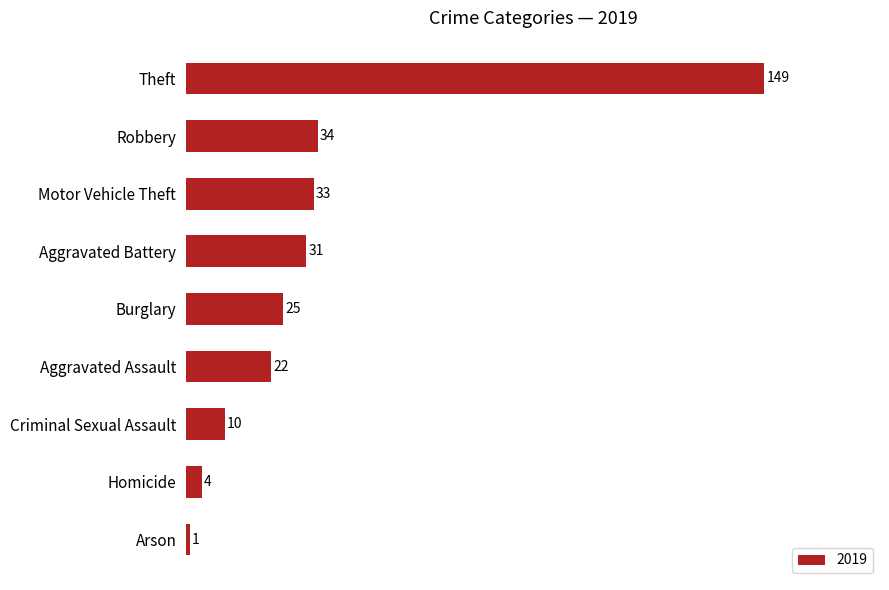

Is it true that the value at Aggravated Battery is 31?

True